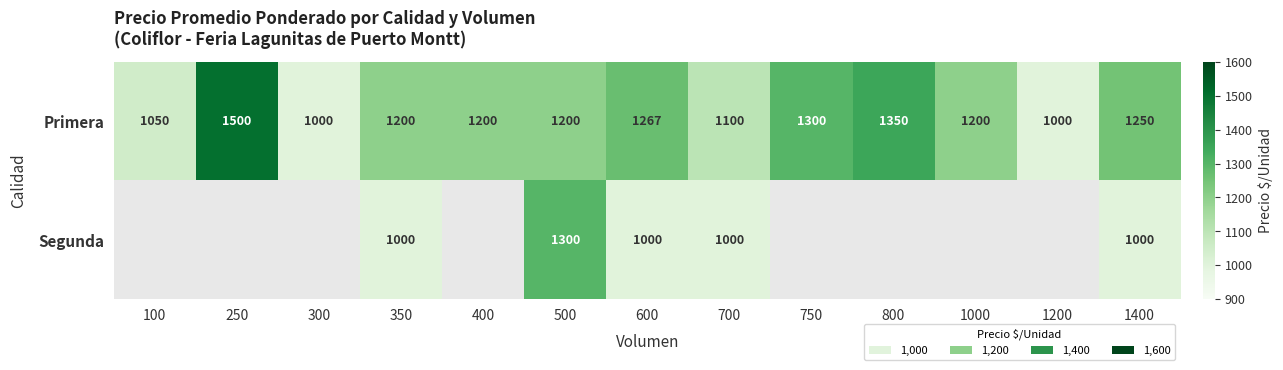

What is the difference between the Primera values at 1200 and 1000?

200